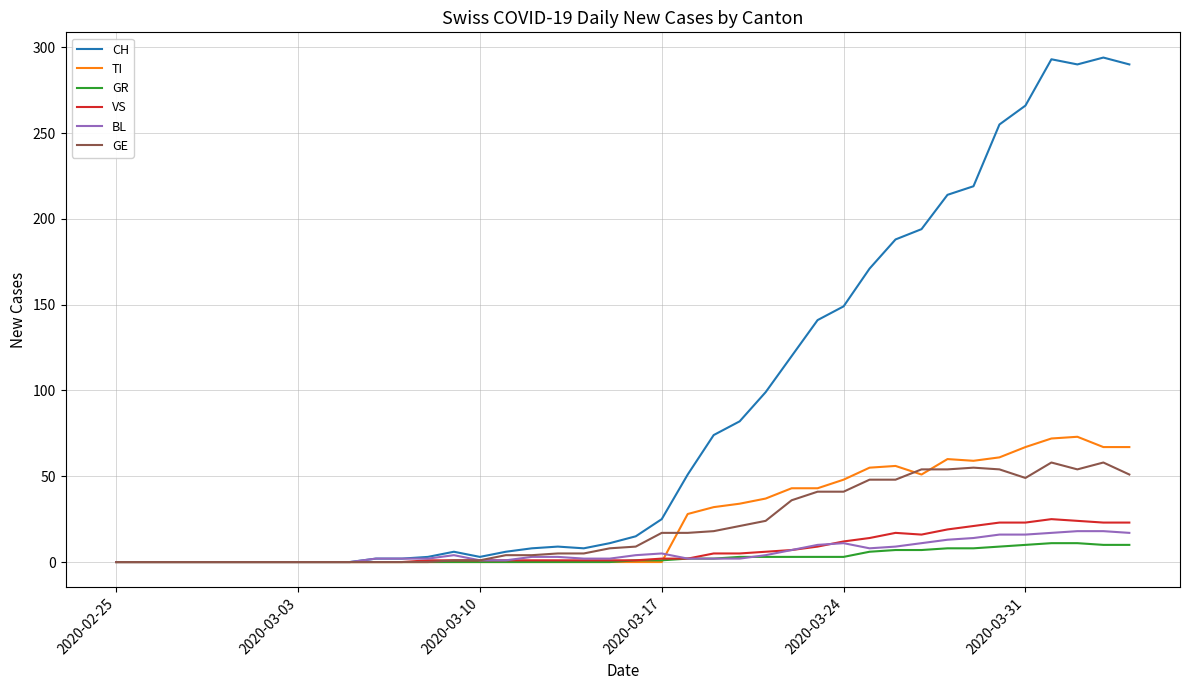

What is the sum of all TI values?

953